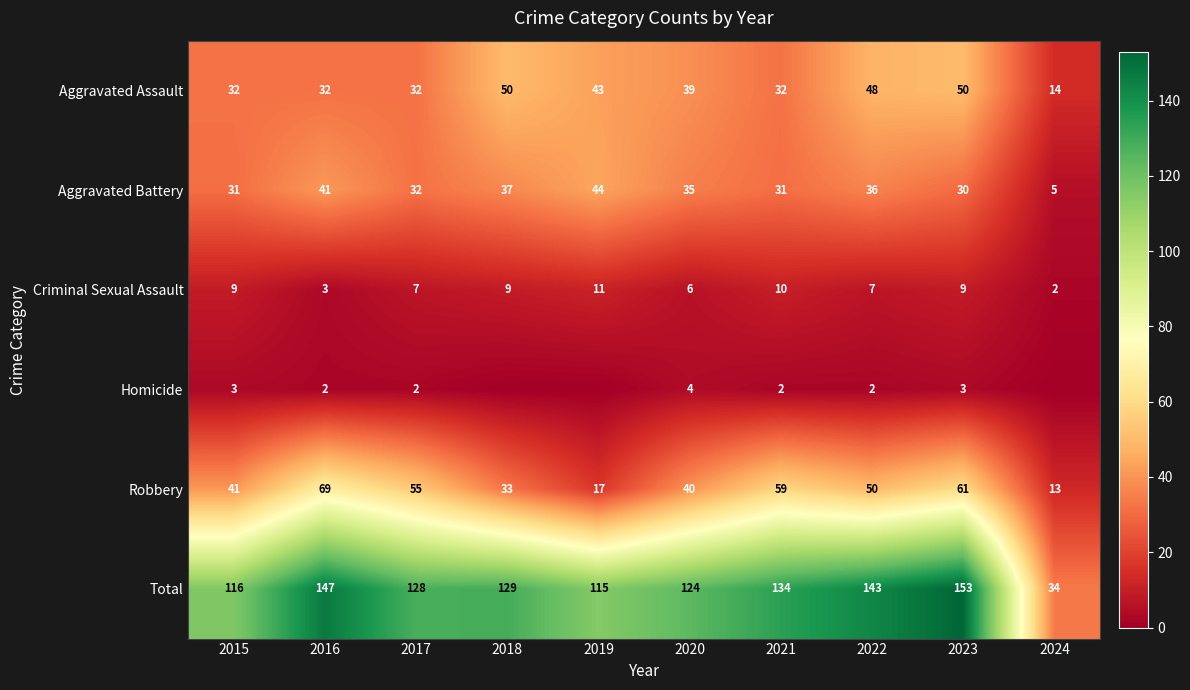

At which label does Total first exceed 129?

2016